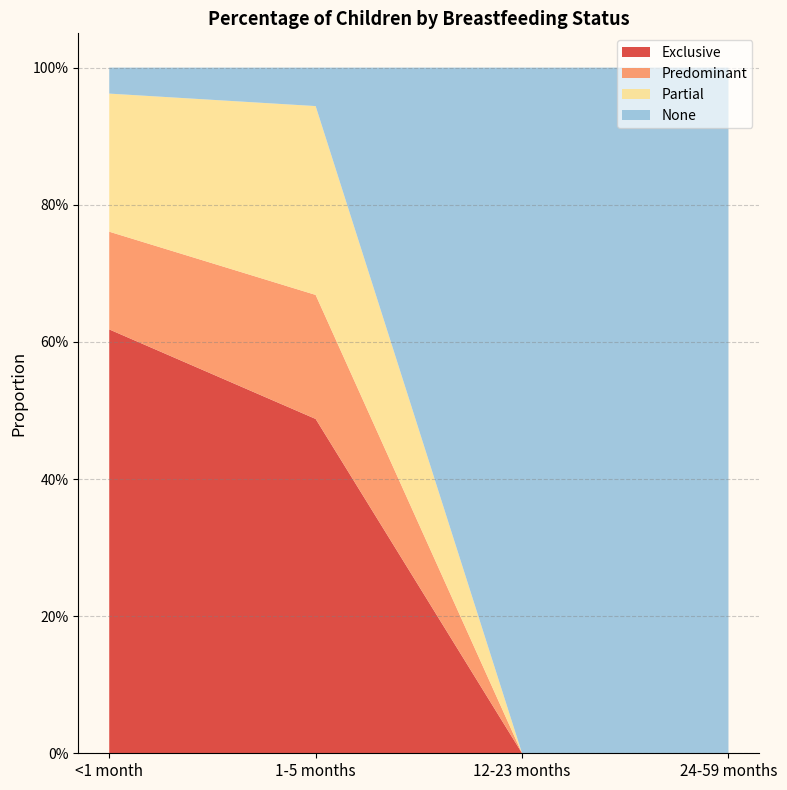

Reading left to right, list all the values displayed in this chart.

Exclusive: 0.3	0.2	0.0	0.0
Predominant: 0.7	0.6	0.0	0.0
Partial: 0.9	0.8	0.0	0.0
None: 1.0	1.0	0.5	0.5